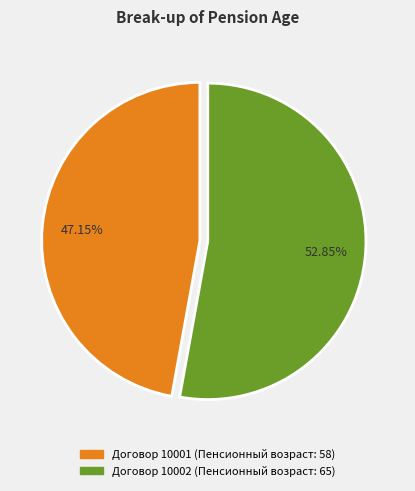

Does any single category account for the majority?

Yes